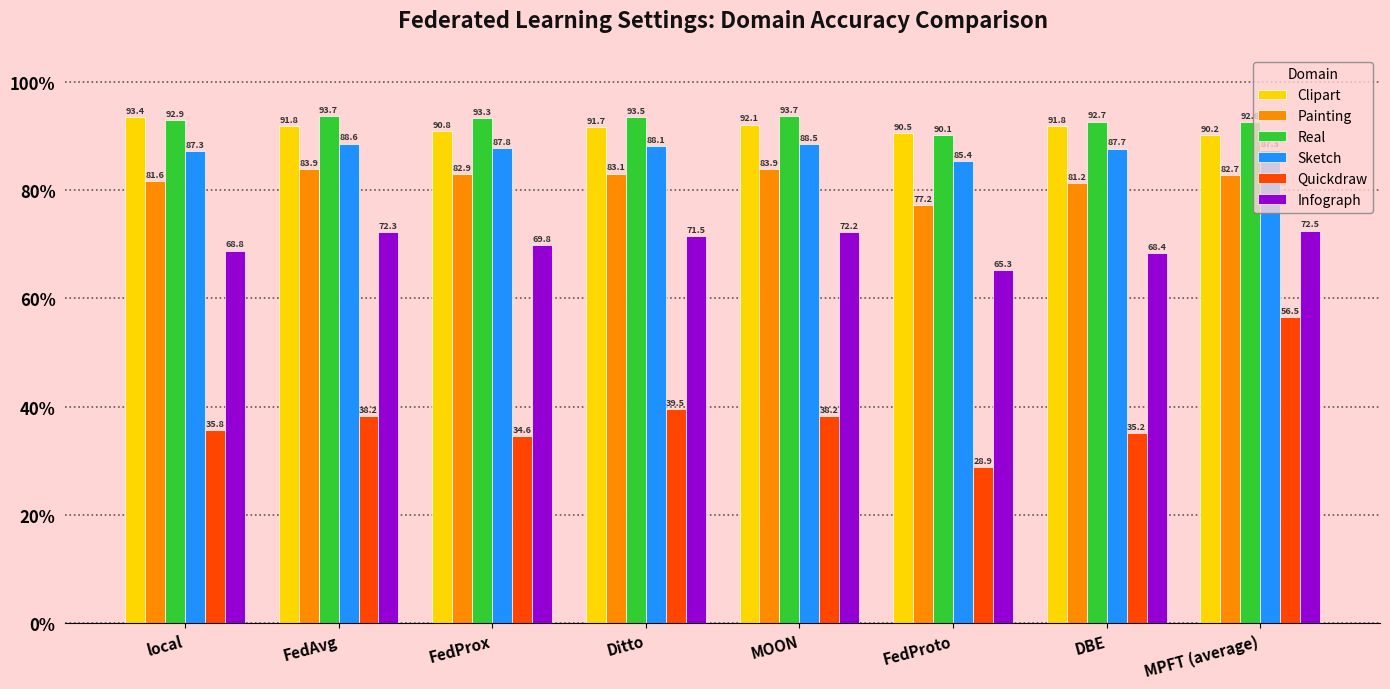

The value of Real at FedAvg is 36.1. True or false?

False